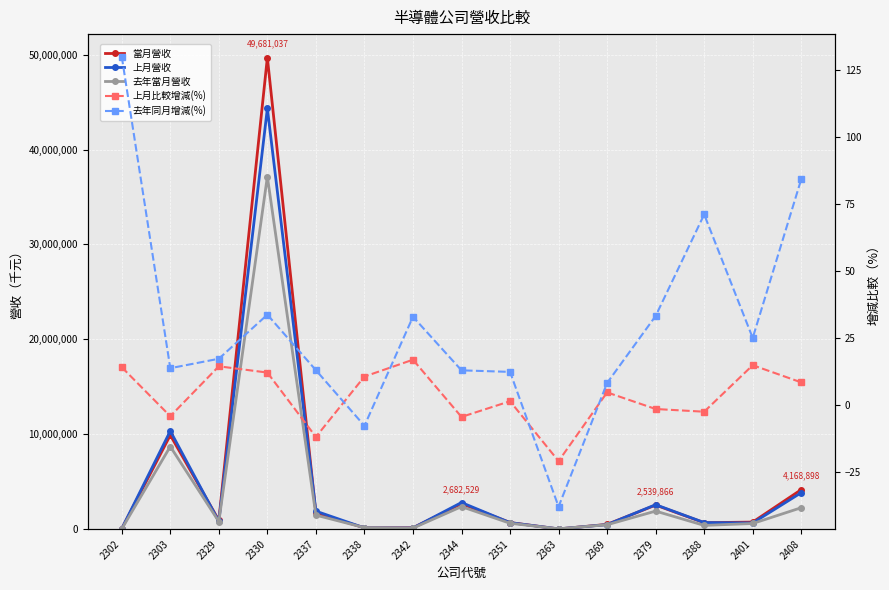

Which series ends up on top after the final intersection of 上月比較增減(%) and 去年同月增減(%)?

去年同月增減(%)